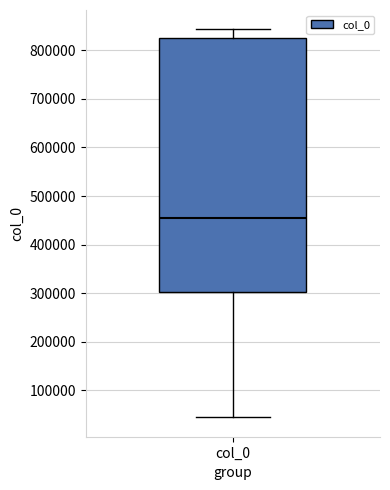

Read this box plot against the y-axis: the position of the median line, the range covered by the box, and the ends of both whiskers. The values are not printed on the chart, so give them approximately, as read against the axis.

median 450000, box 300000 to 830000, whiskers 40000 to 840000